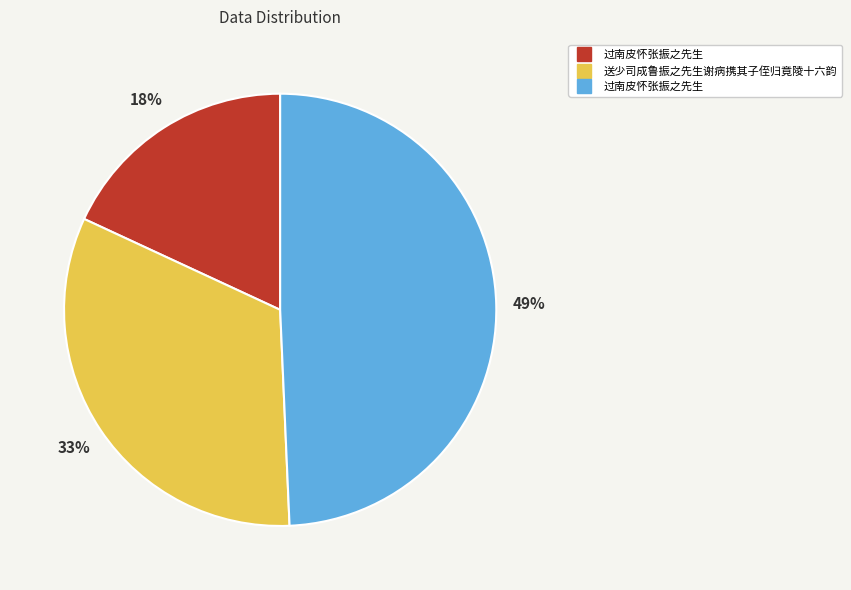

To the nearest percent, what is the average slice percentage?

33%